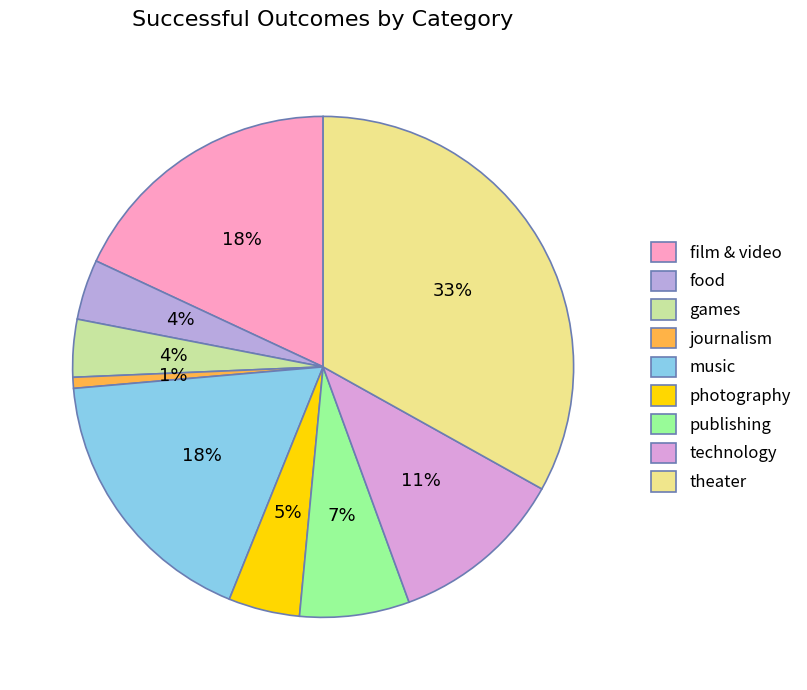

To the nearest percent, what is the difference between the music and food slice percentages?

14%